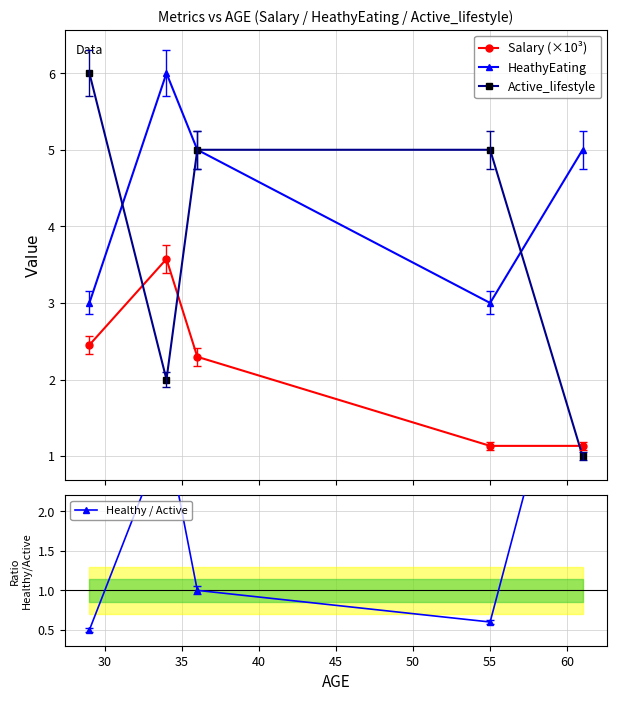

Reading left to right, extract all data points from this chart.

Salary (×10³): 2.5	3.6	2.3	1.1	1.1
HeathyEating: 3.0	6.0	5.0	3.0	5.0
Active_lifestyle: 6.0	2.0	5.0	5.0	1.0
Healthy / Active: 0.5	3.0	1.0	0.6	5.0